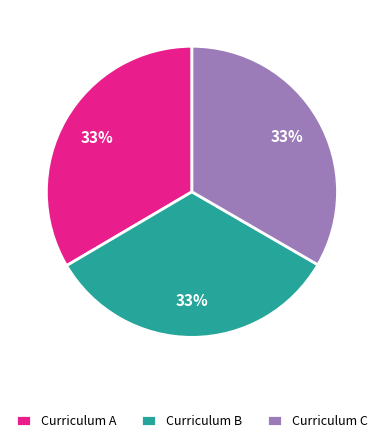

To the nearest percent, what is the combined percentage of Curriculum C and Curriculum A?

67%